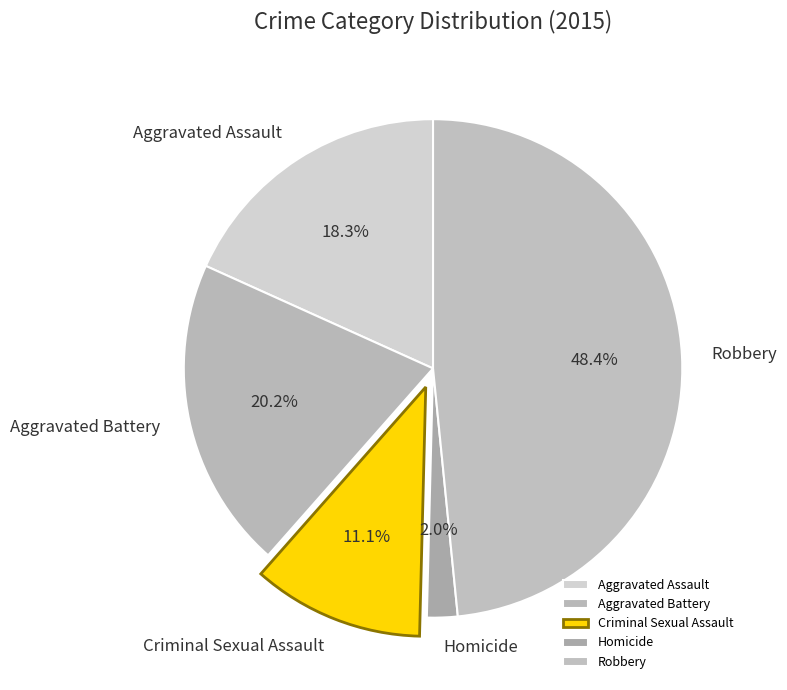

What is the smallest slice in the pie chart?

Homicide